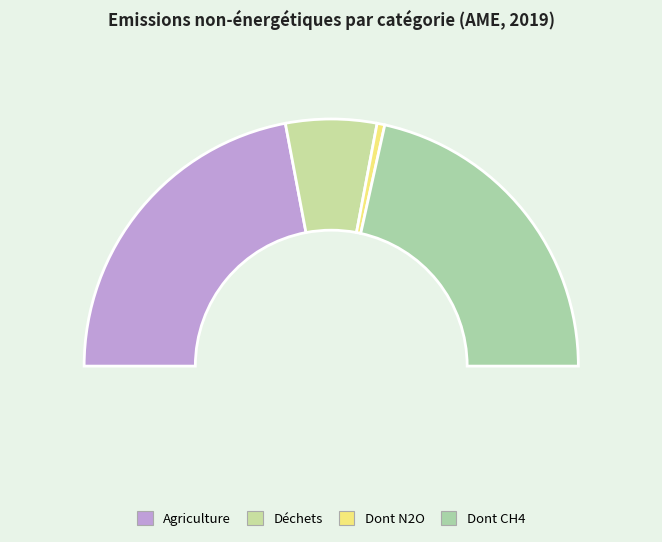

Which category has the biggest portion of the pie?

Agriculture